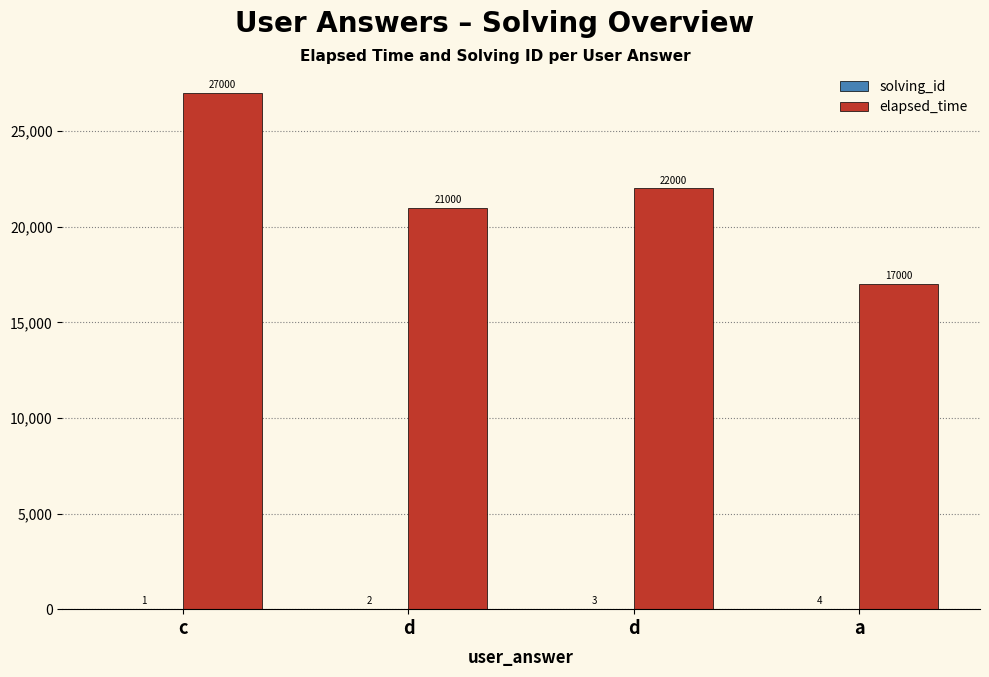

What is the label of the 1st bar from the right?

a